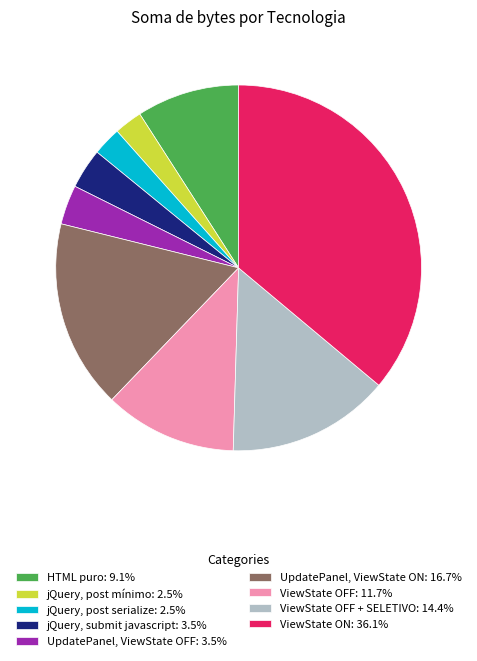

What is the ratio of the value at ViewState OFF: 11.7% to the value at jQuery, post mínimo: 2.5%?

4.7